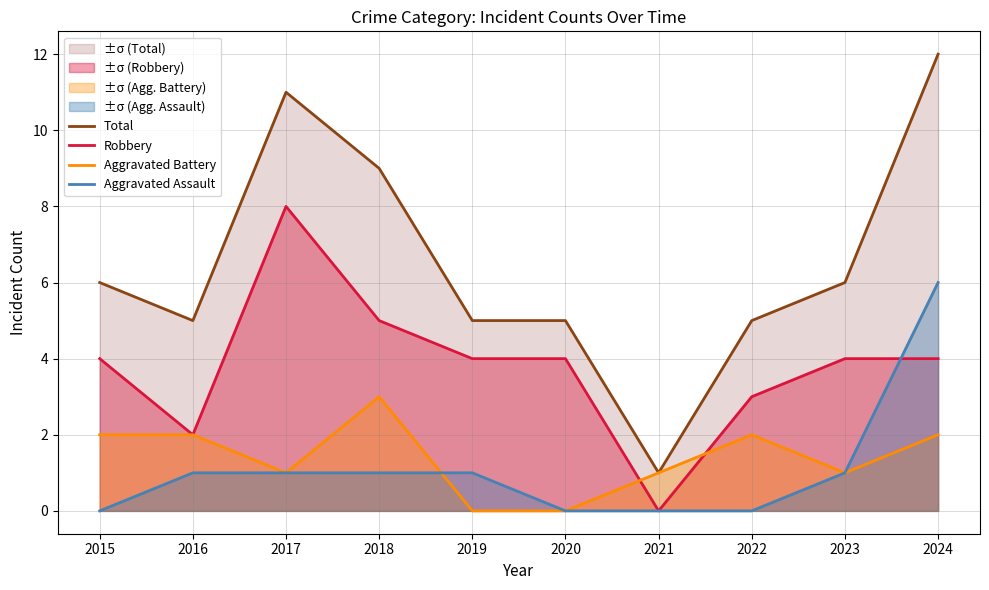

How many times do Robbery and Aggravated Assault cross each other?

1